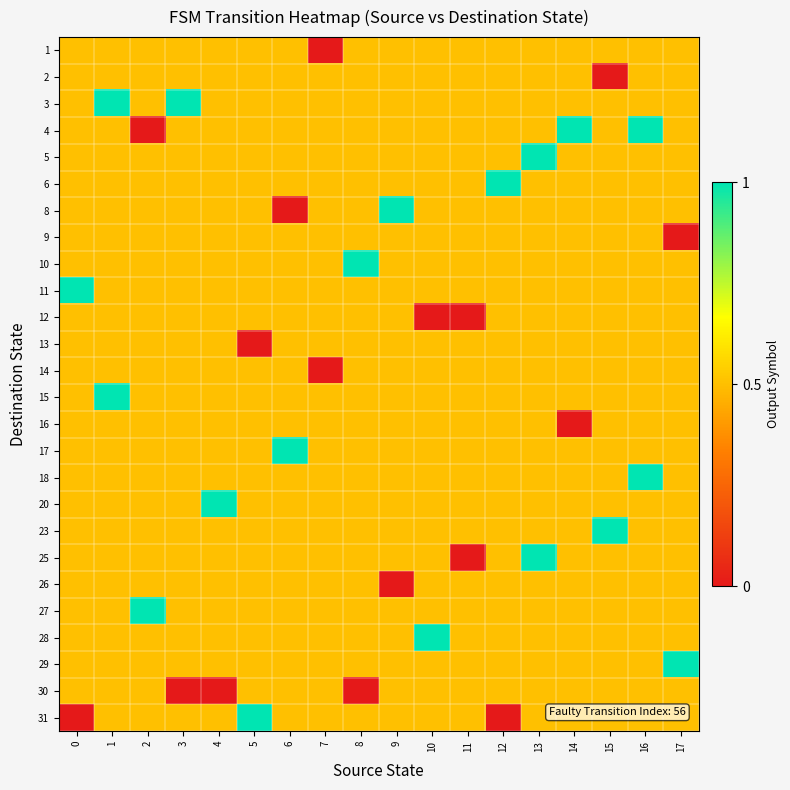

Reading right to left, what are all the values shown in this chart?

row_0: 17=0.5	16=0.5	15=0.5	14=0.5	13=0.5	12=0.5	11=0.5	10=0.5	9=0.5	8=0.5	7=0.0	6=0.5	5=0.5	4=0.5	3=0.5	2=0.5	1=0.5	0=0.5
row_1: 17=0.5	16=0.5	15=0.0	14=0.5	13=0.5	12=0.5	11=0.5	10=0.5	9=0.5	8=0.5	7=0.5	6=0.5	5=0.5	4=0.5	3=0.5	2=0.5	1=0.5	0=0.5
row_2: 17=0.5	16=0.5	15=0.5	14=0.5	13=0.5	12=0.5	11=0.5	10=0.5	9=0.5	8=0.5	7=0.5	6=0.5	5=0.5	4=0.5	3=1.0	2=0.5	1=1.0	0=0.5
row_3: 17=0.5	16=1.0	15=0.5	14=1.0	13=0.5	12=0.5	11=0.5	10=0.5	9=0.5	8=0.5	7=0.5	6=0.5	5=0.5	4=0.5	3=0.5	2=0.0	1=0.5	0=0.5
row_4: 17=0.5	16=0.5	15=0.5	14=0.5	13=1.0	12=0.5	11=0.5	10=0.5	9=0.5	8=0.5	7=0.5	6=0.5	5=0.5	4=0.5	3=0.5	2=0.5	1=0.5	0=0.5
row_5: 17=0.5	16=0.5	15=0.5	14=0.5	13=0.5	12=1.0	11=0.5	10=0.5	9=0.5	8=0.5	7=0.5	6=0.5	5=0.5	4=0.5	3=0.5	2=0.5	1=0.5	0=0.5
row_6: 17=0.5	16=0.5	15=0.5	14=0.5	13=0.5	12=0.5	11=0.5	10=0.5	9=1.0	8=0.5	7=0.5	6=0.0	5=0.5	4=0.5	3=0.5	2=0.5	1=0.5	0=0.5
row_7: 17=0.0	16=0.5	15=0.5	14=0.5	13=0.5	12=0.5	11=0.5	10=0.5	9=0.5	8=0.5	7=0.5	6=0.5	5=0.5	4=0.5	3=0.5	2=0.5	1=0.5	0=0.5
row_8: 17=0.5	16=0.5	15=0.5	14=0.5	13=0.5	12=0.5	11=0.5	10=0.5	9=0.5	8=1.0	7=0.5	6=0.5	5=0.5	4=0.5	3=0.5	2=0.5	1=0.5	0=0.5
row_9: 17=0.5	16=0.5	15=0.5	14=0.5	13=0.5	12=0.5	11=0.5	10=0.5	9=0.5	8=0.5	7=0.5	6=0.5	5=0.5	4=0.5	3=0.5	2=0.5	1=0.5	0=1.0
row_10: 17=0.5	16=0.5	15=0.5	14=0.5	13=0.5	12=0.5	11=0.0	10=0.0	9=0.5	8=0.5	7=0.5	6=0.5	5=0.5	4=0.5	3=0.5	2=0.5	1=0.5	0=0.5
row_11: 17=0.5	16=0.5	15=0.5	14=0.5	13=0.5	12=0.5	11=0.5	10=0.5	9=0.5	8=0.5	7=0.5	6=0.5	5=0.0	4=0.5	3=0.5	2=0.5	1=0.5	0=0.5
row_12: 17=0.5	16=0.5	15=0.5	14=0.5	13=0.5	12=0.5	11=0.5	10=0.5	9=0.5	8=0.5	7=0.0	6=0.5	5=0.5	4=0.5	3=0.5	2=0.5	1=0.5	0=0.5
row_13: 17=0.5	16=0.5	15=0.5	14=0.5	13=0.5	12=0.5	11=0.5	10=0.5	9=0.5	8=0.5	7=0.5	6=0.5	5=0.5	4=0.5	3=0.5	2=0.5	1=1.0	0=0.5
row_14: 17=0.5	16=0.5	15=0.5	14=0.0	13=0.5	12=0.5	11=0.5	10=0.5	9=0.5	8=0.5	7=0.5	6=0.5	5=0.5	4=0.5	3=0.5	2=0.5	1=0.5	0=0.5
row_15: 17=0.5	16=0.5	15=0.5	14=0.5	13=0.5	12=0.5	11=0.5	10=0.5	9=0.5	8=0.5	7=0.5	6=1.0	5=0.5	4=0.5	3=0.5	2=0.5	1=0.5	0=0.5
row_16: 17=0.5	16=1.0	15=0.5	14=0.5	13=0.5	12=0.5	11=0.5	10=0.5	9=0.5	8=0.5	7=0.5	6=0.5	5=0.5	4=0.5	3=0.5	2=0.5	1=0.5	0=0.5
row_17: 17=0.5	16=0.5	15=0.5	14=0.5	13=0.5	12=0.5	11=0.5	10=0.5	9=0.5	8=0.5	7=0.5	6=0.5	5=0.5	4=1.0	3=0.5	2=0.5	1=0.5	0=0.5
row_18: 17=0.5	16=0.5	15=1.0	14=0.5	13=0.5	12=0.5	11=0.5	10=0.5	9=0.5	8=0.5	7=0.5	6=0.5	5=0.5	4=0.5	3=0.5	2=0.5	1=0.5	0=0.5
row_19: 17=0.5	16=0.5	15=0.5	14=0.5	13=1.0	12=0.5	11=0.0	10=0.5	9=0.5	8=0.5	7=0.5	6=0.5	5=0.5	4=0.5	3=0.5	2=0.5	1=0.5	0=0.5
row_20: 17=0.5	16=0.5	15=0.5	14=0.5	13=0.5	12=0.5	11=0.5	10=0.5	9=0.0	8=0.5	7=0.5	6=0.5	5=0.5	4=0.5	3=0.5	2=0.5	1=0.5	0=0.5
row_21: 17=0.5	16=0.5	15=0.5	14=0.5	13=0.5	12=0.5	11=0.5	10=0.5	9=0.5	8=0.5	7=0.5	6=0.5	5=0.5	4=0.5	3=0.5	2=1.0	1=0.5	0=0.5
row_22: 17=0.5	16=0.5	15=0.5	14=0.5	13=0.5	12=0.5	11=0.5	10=1.0	9=0.5	8=0.5	7=0.5	6=0.5	5=0.5	4=0.5	3=0.5	2=0.5	1=0.5	0=0.5
row_23: 17=1.0	16=0.5	15=0.5	14=0.5	13=0.5	12=0.5	11=0.5	10=0.5	9=0.5	8=0.5	7=0.5	6=0.5	5=0.5	4=0.5	3=0.5	2=0.5	1=0.5	0=0.5
row_24: 17=0.5	16=0.5	15=0.5	14=0.5	13=0.5	12=0.5	11=0.5	10=0.5	9=0.5	8=0.0	7=0.5	6=0.5	5=0.5	4=0.0	3=0.0	2=0.5	1=0.5	0=0.5
row_25: 17=0.5	16=0.5	15=0.5	14=0.5	13=0.5	12=0.0	11=0.5	10=0.5	9=0.5	8=0.5	7=0.5	6=0.5	5=1.0	4=0.5	3=0.5	2=0.5	1=0.5	0=0.0